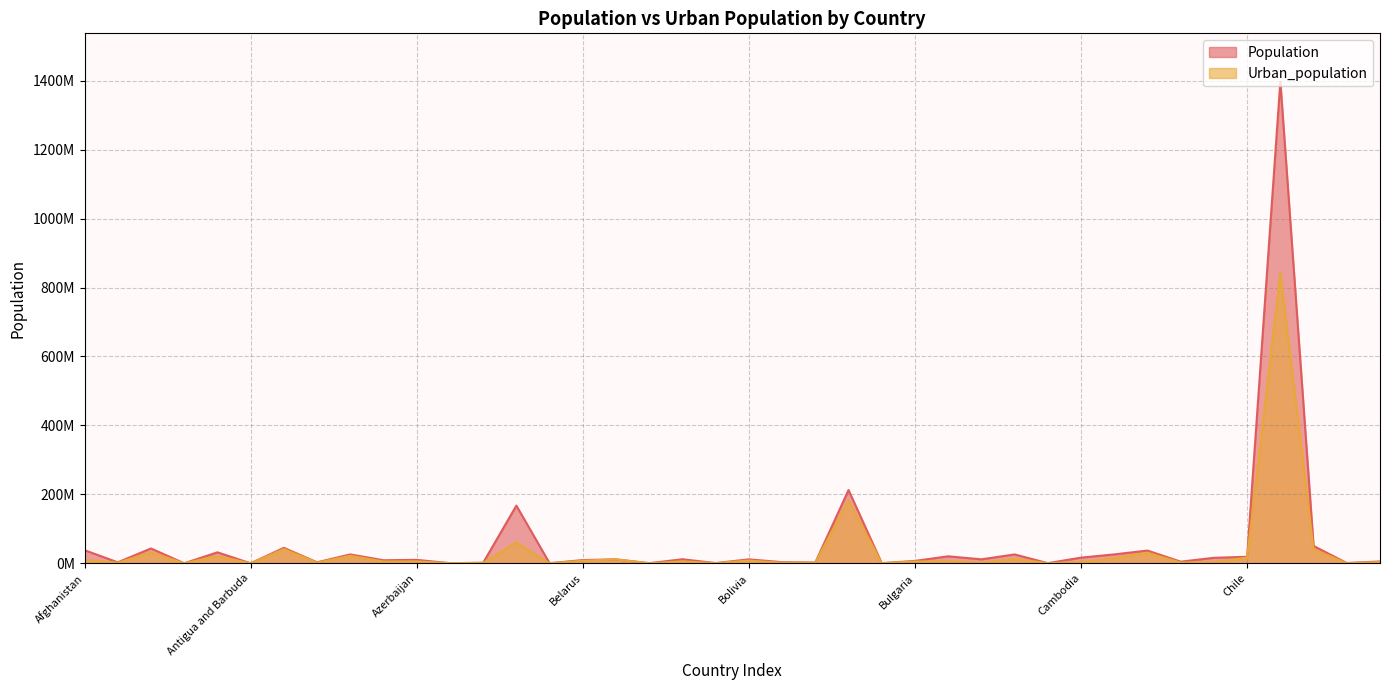

Between Belarus and Botswana, which series saw the biggest shift?

Population